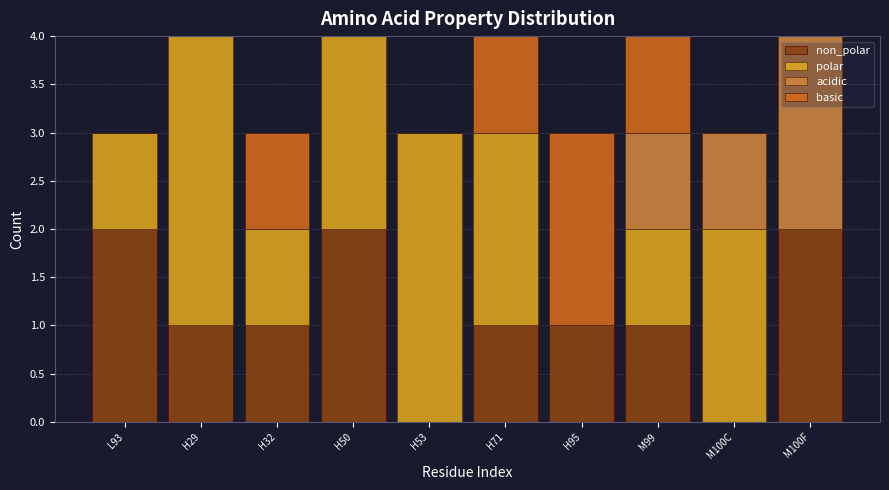

What is the total value across all series at H95?

3